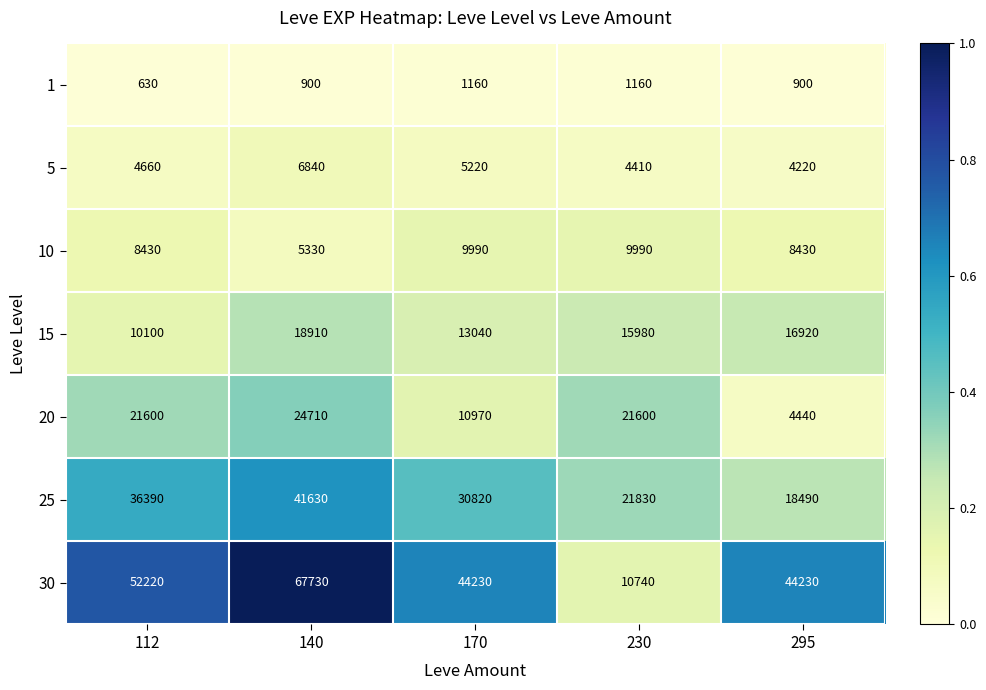

What is the approximate value of 10 at 170, to the nearest 100?

10000